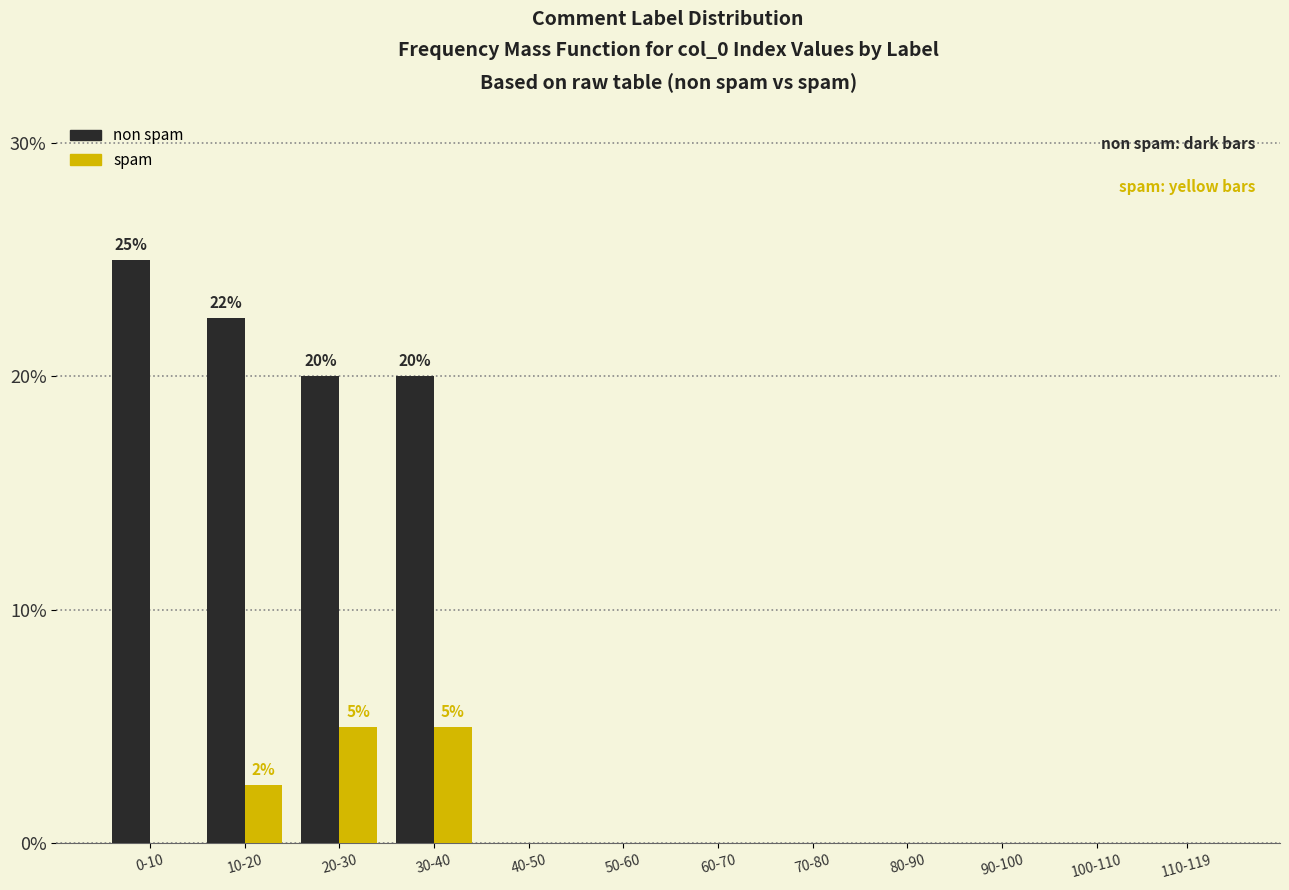

Reading left to right, what are all the values shown in this chart?

non spam: 0-10=25.0	10-20=22.5	20-30=20.0	30-40=20.0	40-50=0.0	50-60=0.0	60-70=0.0	70-80=0.0	80-90=0.0	90-100=0.0	100-110=0.0	110-119=0.0
spam: 0-10=0.0	10-20=2.5	20-30=5.0	30-40=5.0	40-50=0.0	50-60=0.0	60-70=0.0	70-80=0.0	80-90=0.0	90-100=0.0	100-110=0.0	110-119=0.0